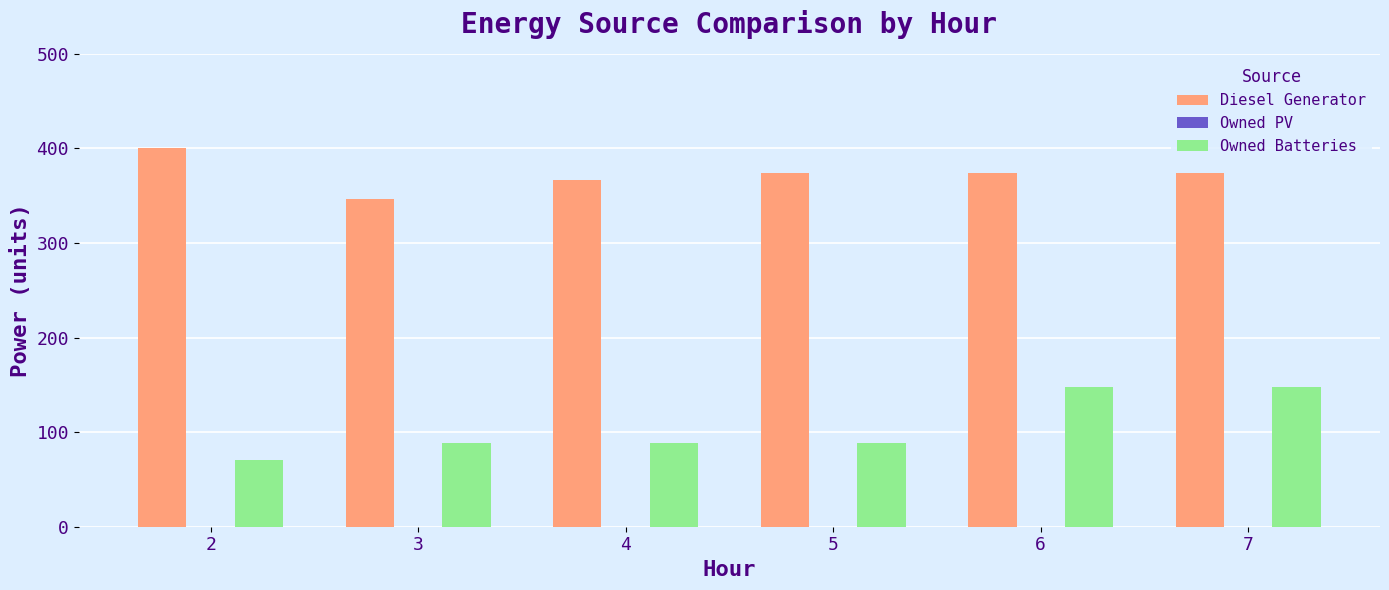

Rank the series at 5 from highest to lowest value.

Diesel Generator, Owned Batteries